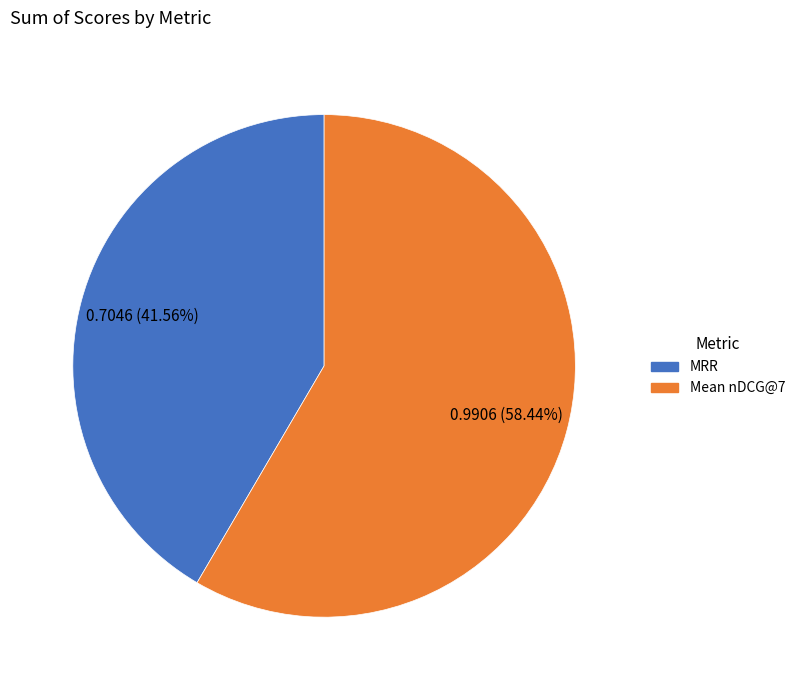

What is the majority slice?

Mean nDCG@7